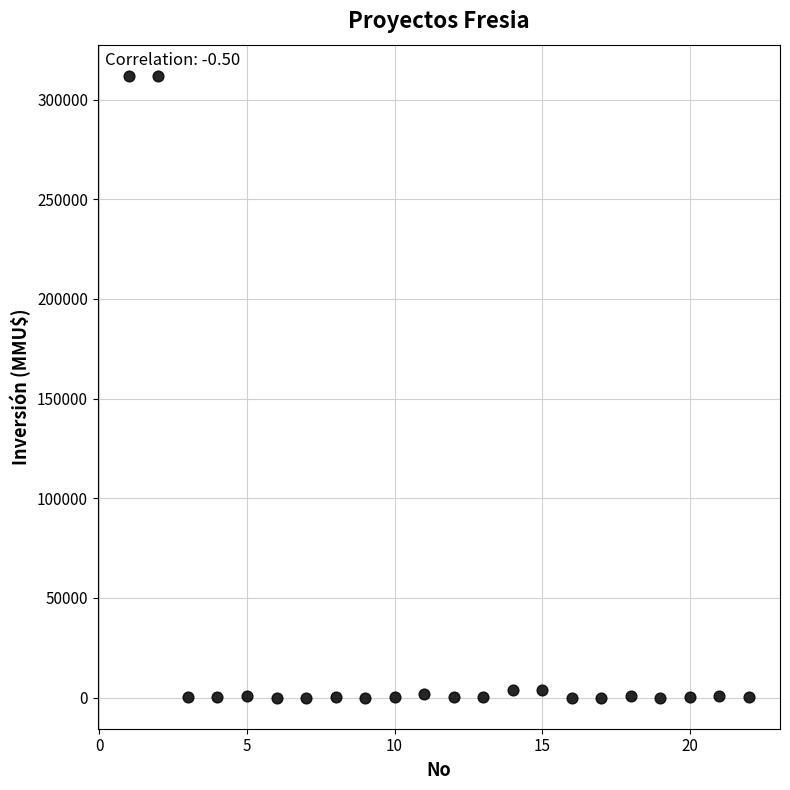

What is the range of Y values (max minus min)?

312000